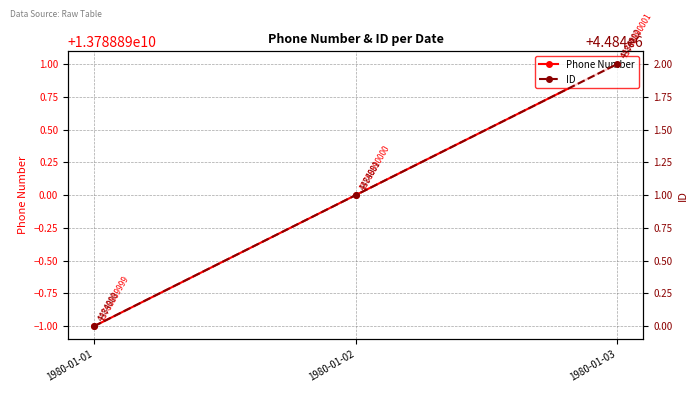

Which series has the largest range (max minus min)?

Phone Number